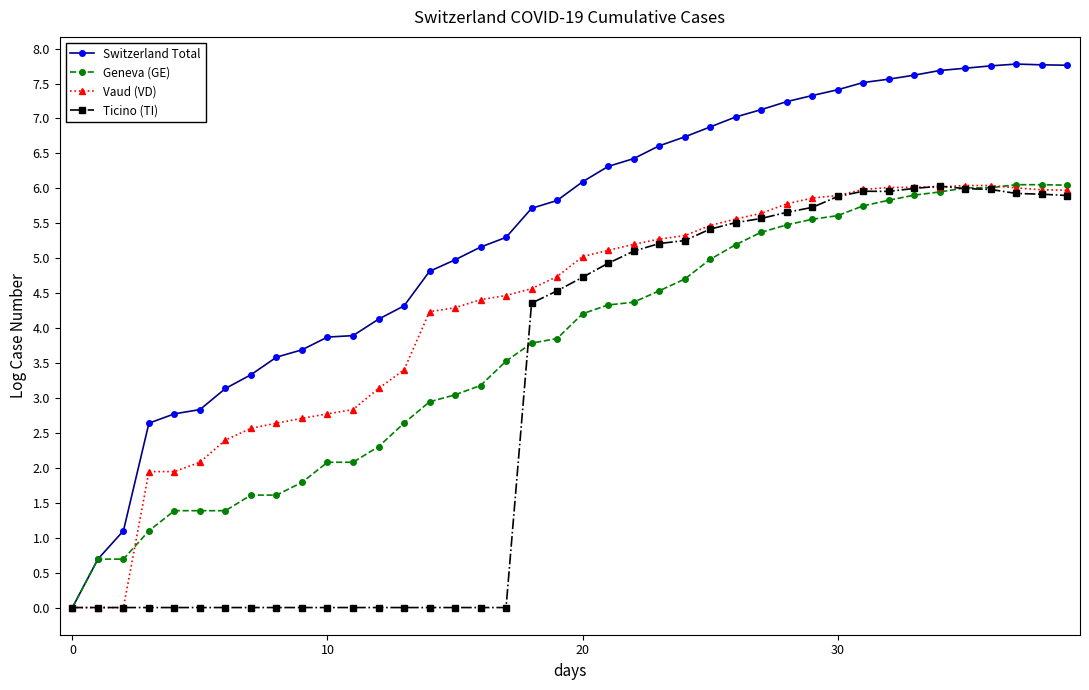

What is the sum of all Vaud (VD) values?

169.3